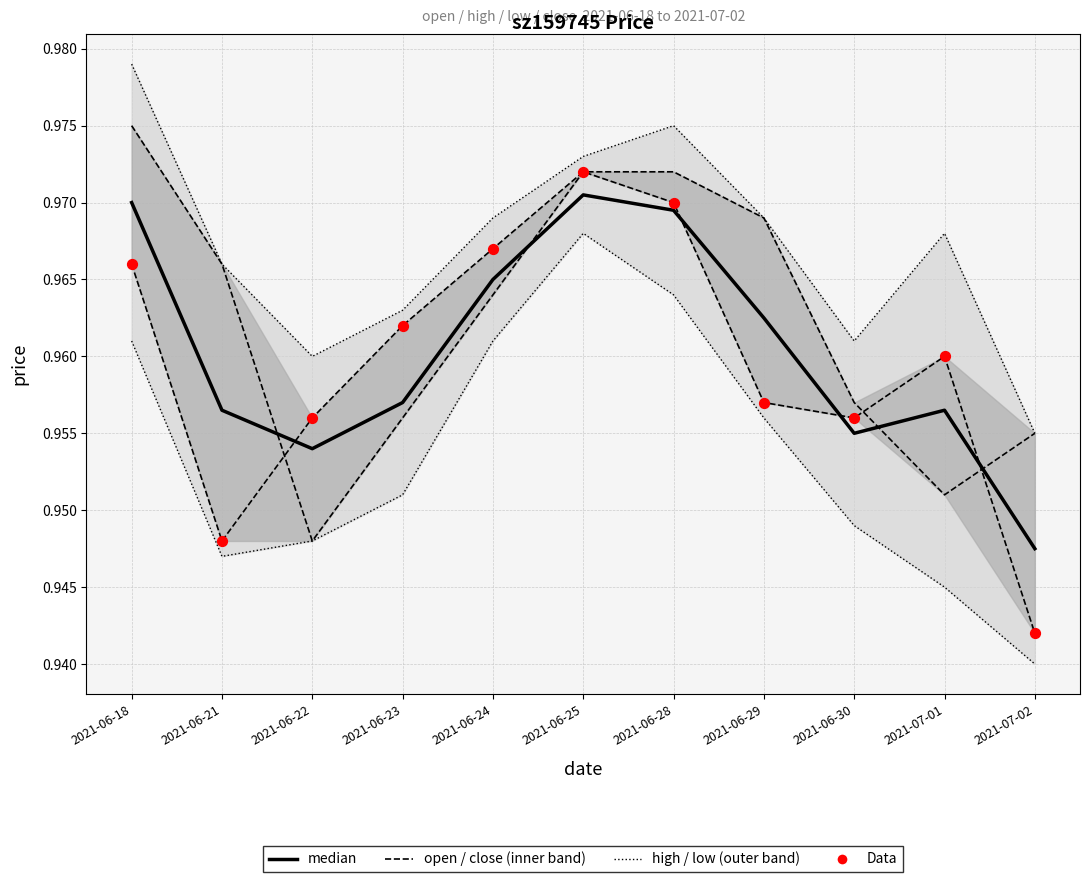

Is the value of Data at 2021-06-23 greater than the value of high at 2021-06-22?

Yes